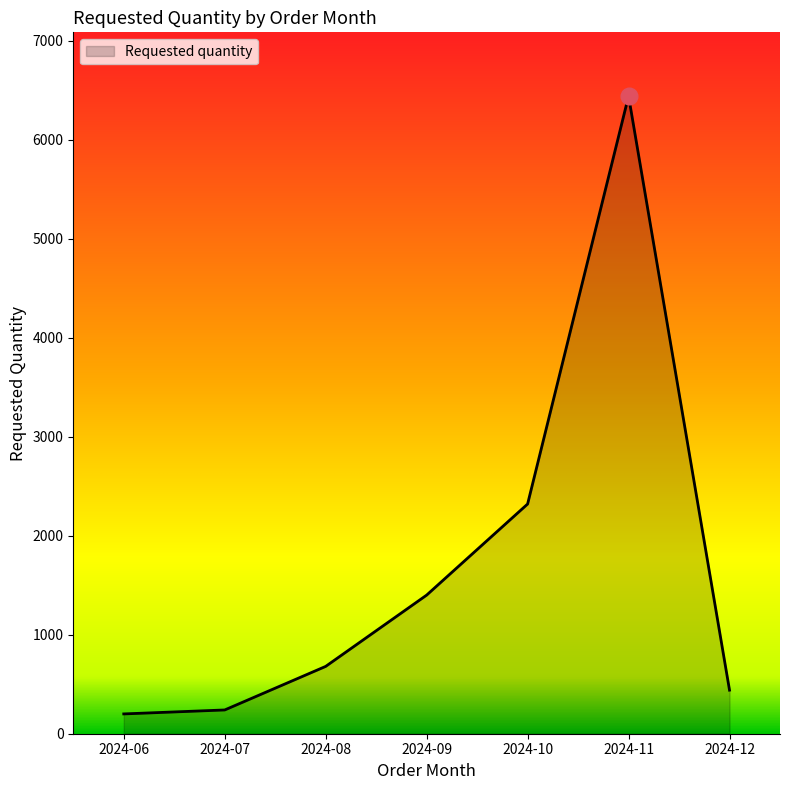

What is the difference between the maximum and minimum values?

6240